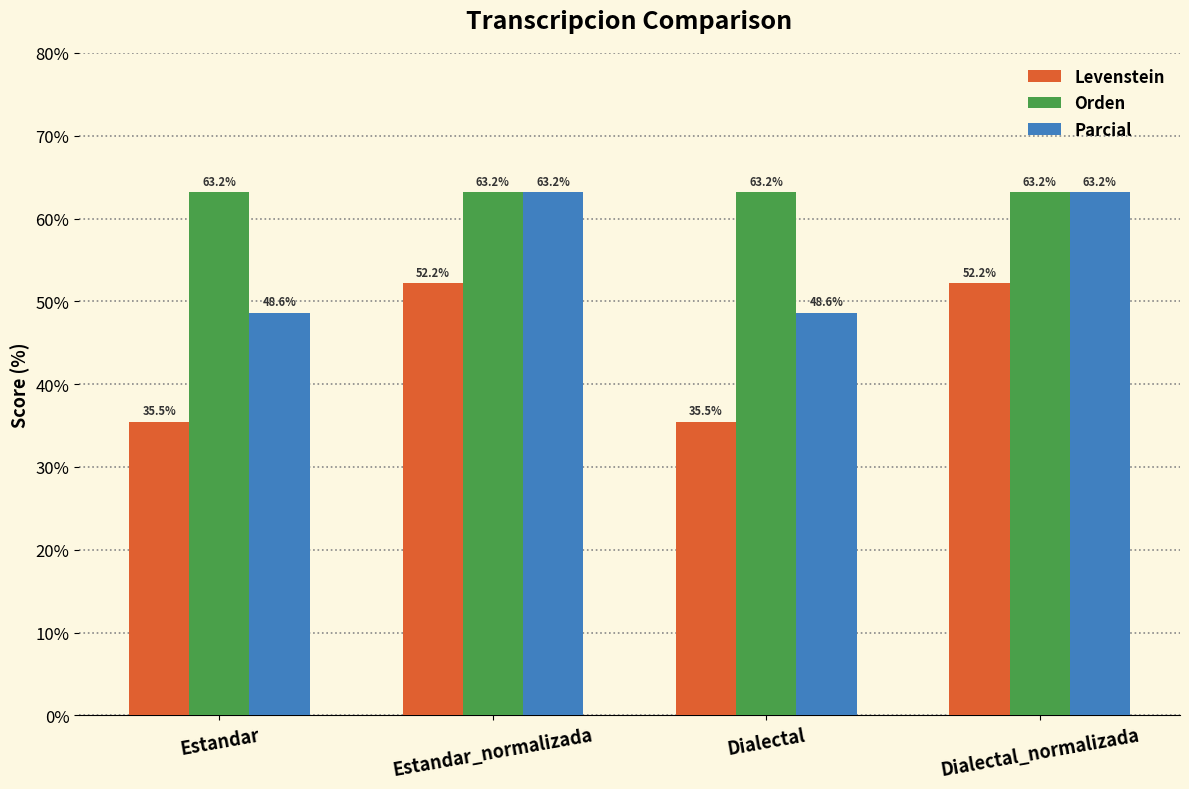

True or false: Levenstein has a value of 35.5 at Estandar.

True